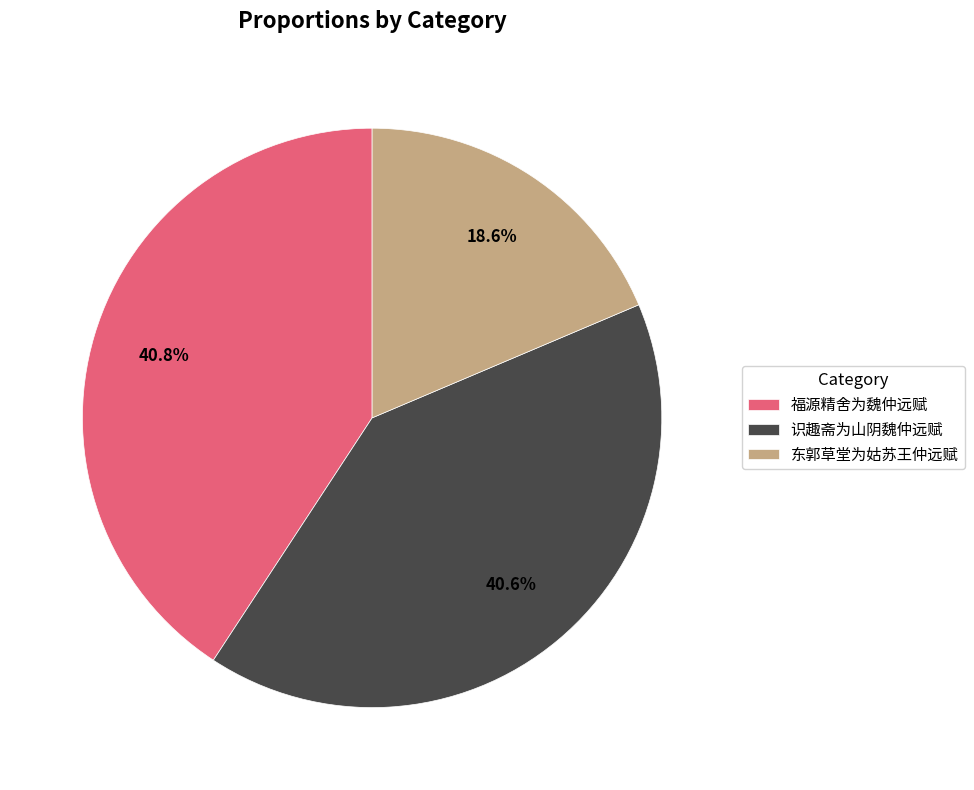

Which slice is the smallest?

东郭草堂为姑苏王仲远赋